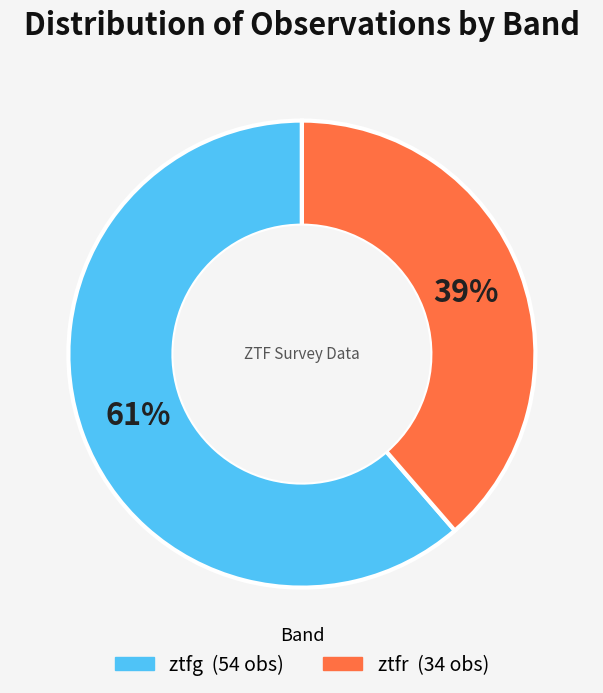

The ztfg slice represents 47% of the pie. True or false?

False